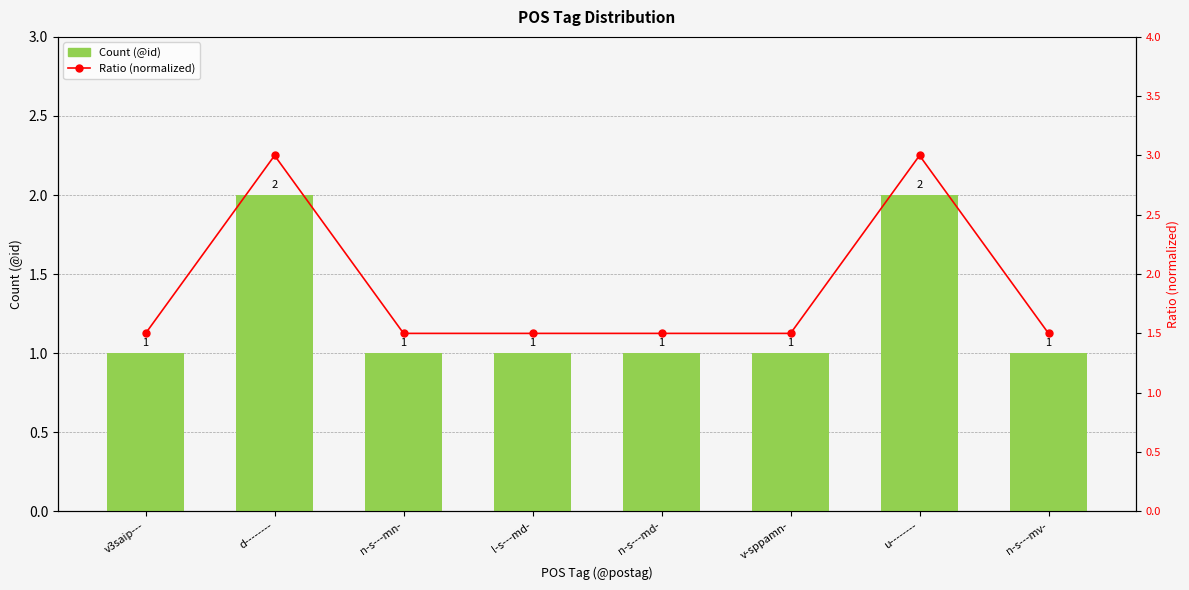

Which series changed the most between v-sppamn- and u--------?

Ratio (normalized)